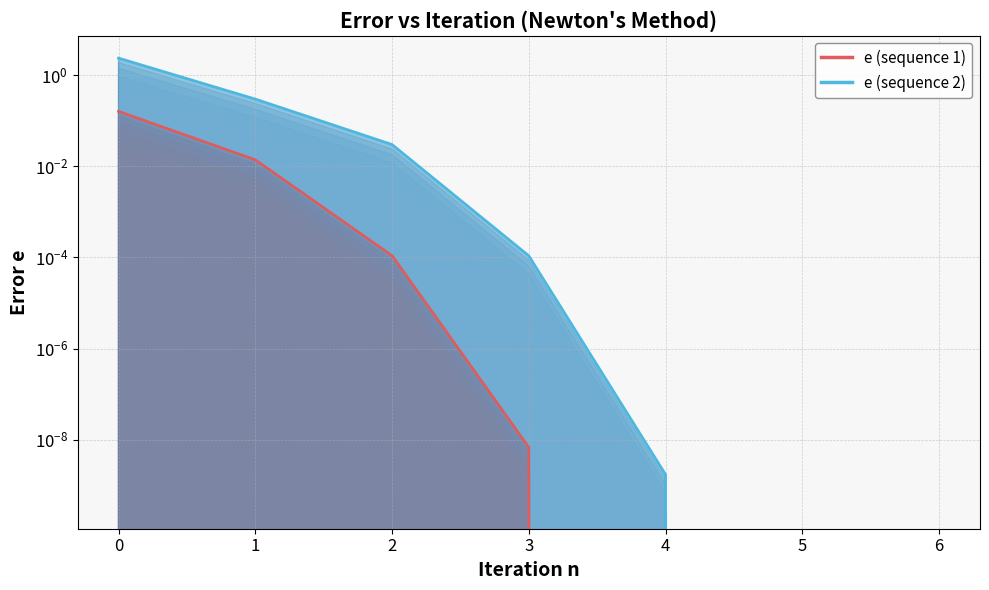

At which label does e (sequence 1) reach its minimum?

4